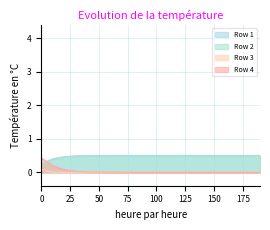

The Row 2 series shows 0.5 at 70.0. True or false?

True